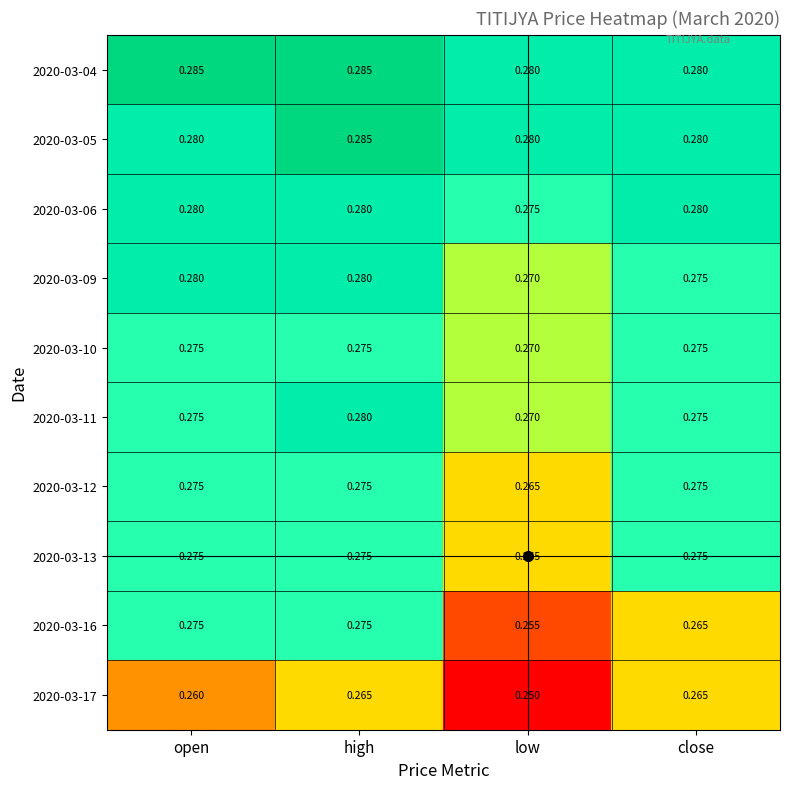

At which label does 2020-03-11 reach its peak?

high